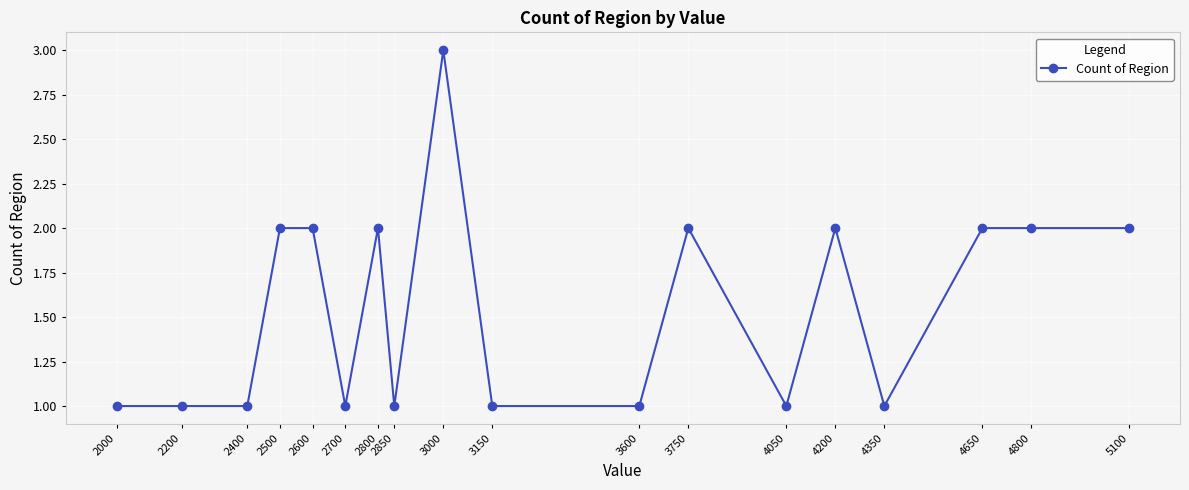

Reading left to right, extract all data points from this chart.

2000=1	2200=1	2400=1	2500=2	2600=2	2700=1	2800=2	2850=1	3000=3	3150=1	3600=1	3750=2	4050=1	4200=2	4350=1	4650=2	4800=2	5100=2